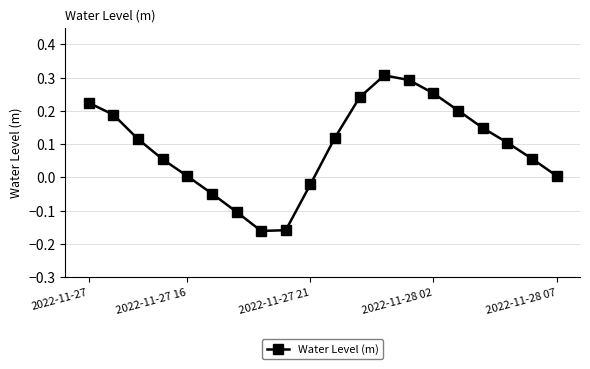

How many points are lower than both their immediate neighbors (excluding endpoints)?

1